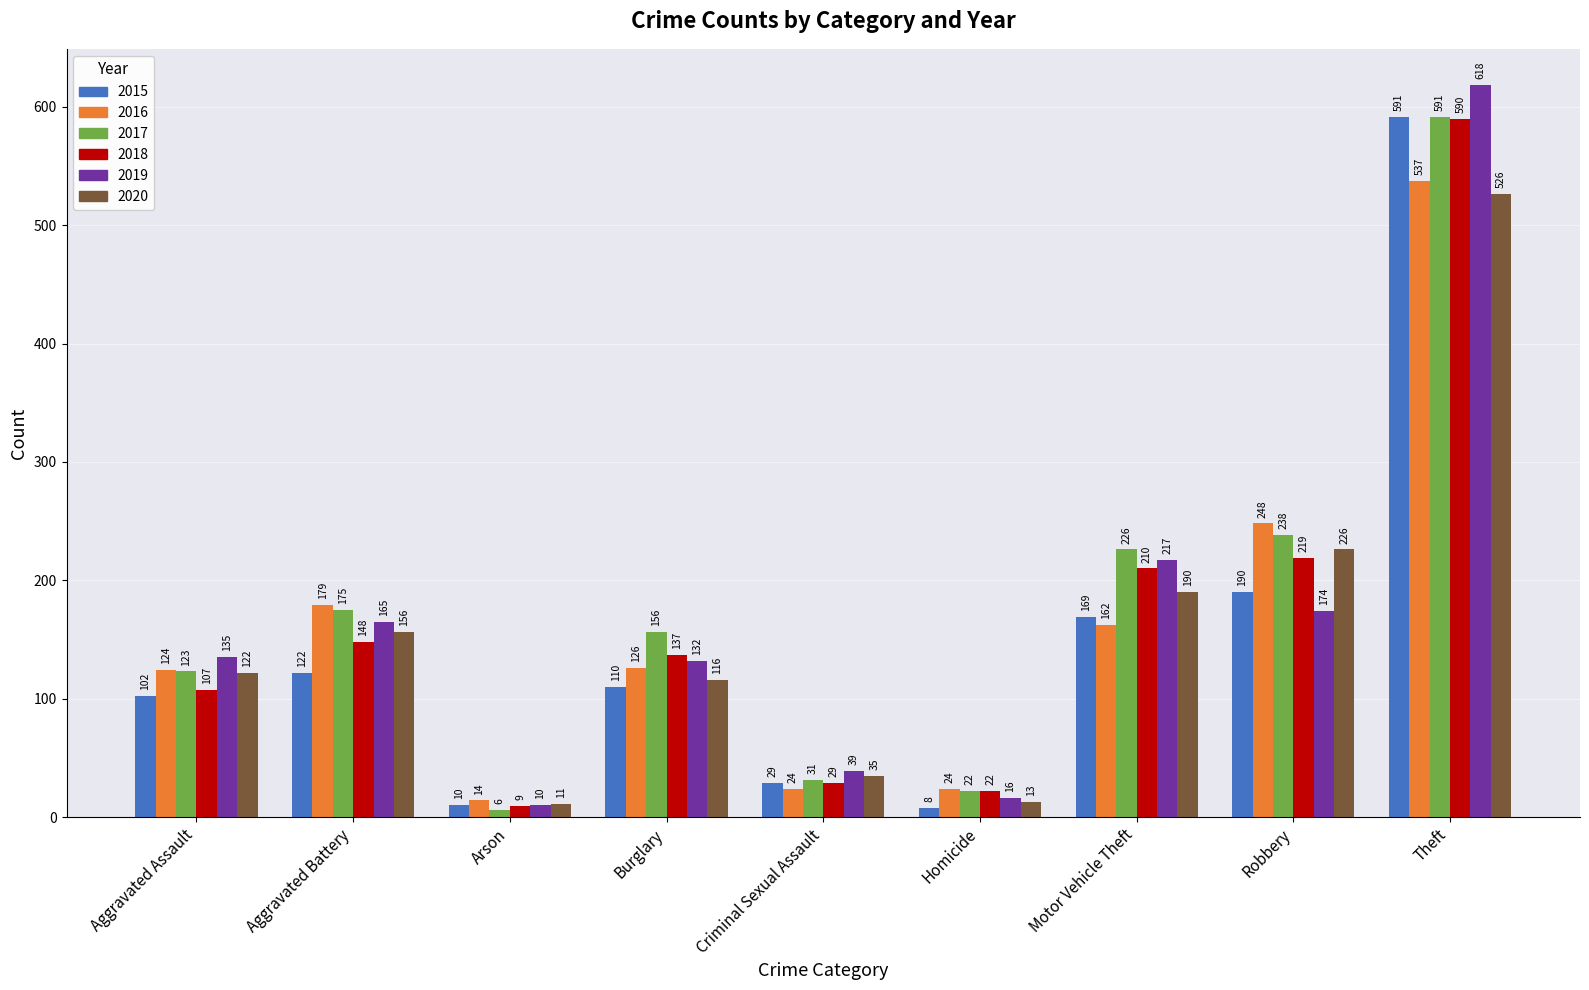

At which category is the sum across all series the highest?

Theft